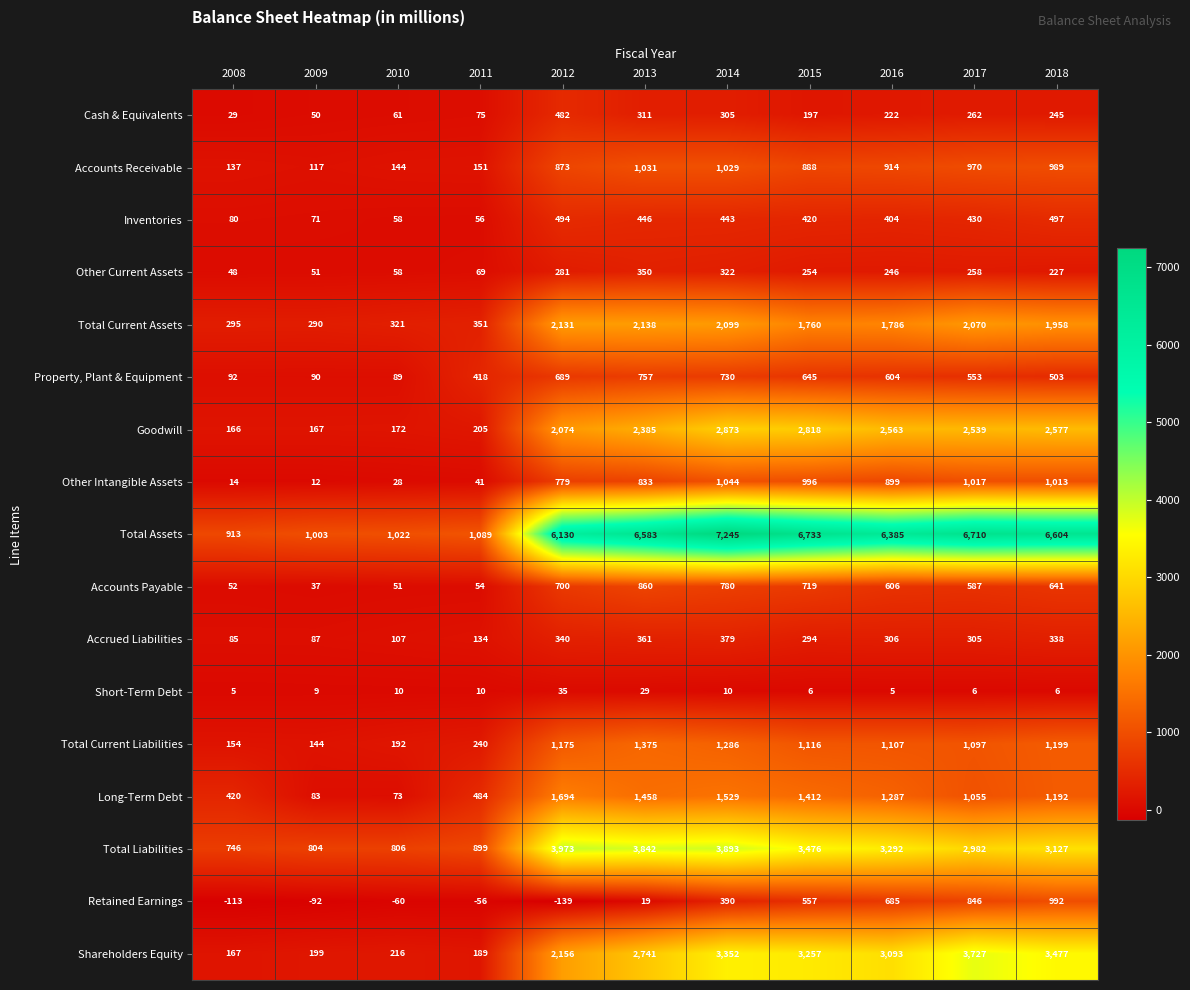

What is the average value of the Total Liabilities series?

2531